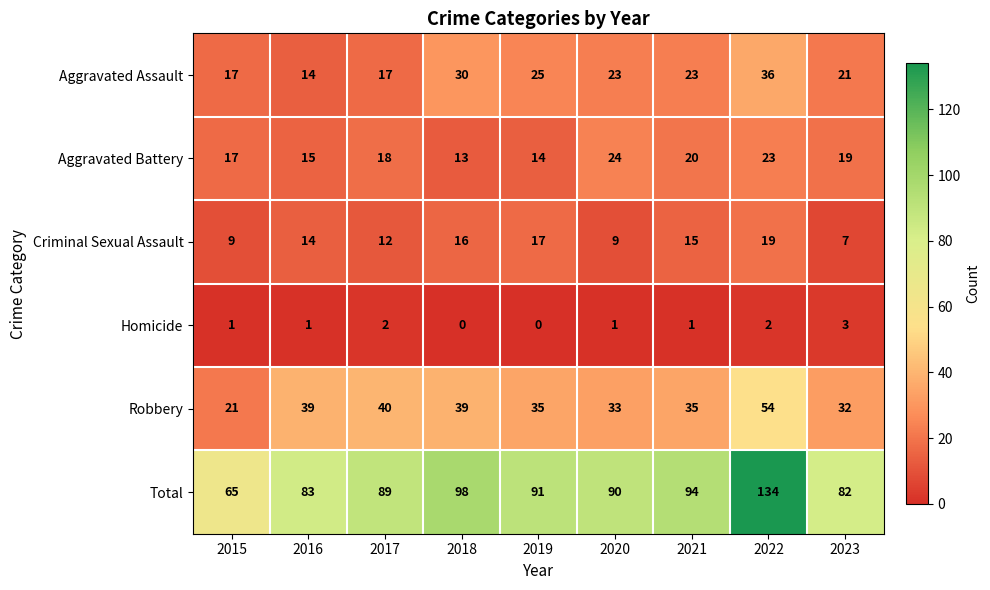

The value of Robbery at 2022 is 54. True or false?

True